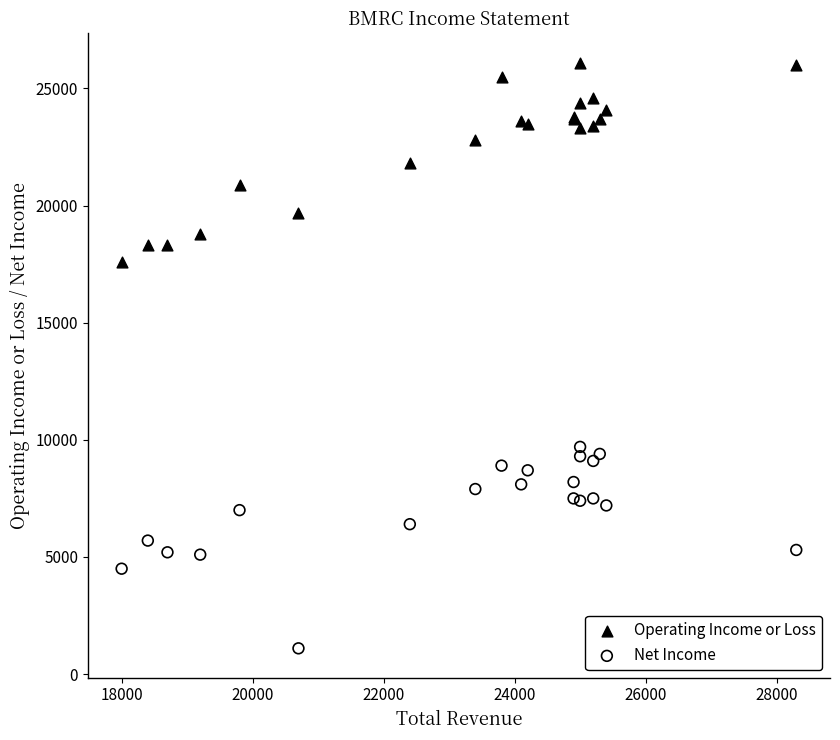

Which series contains the lowest Y value?

Net Income